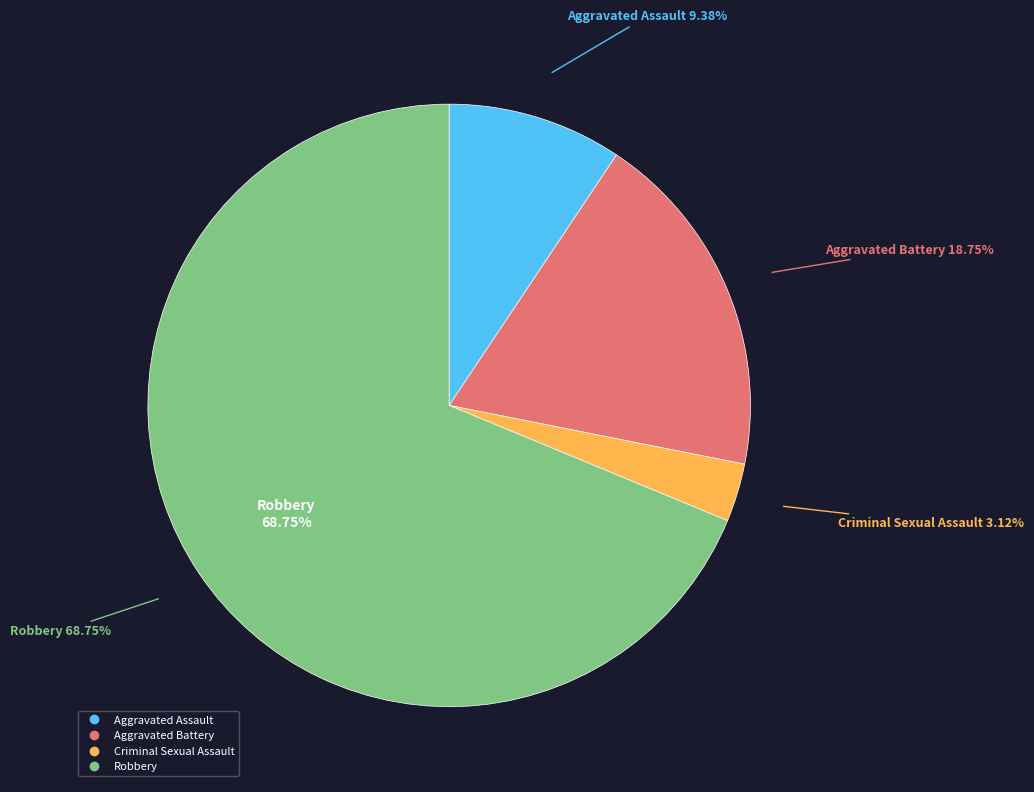

Is it true that Aggravated Battery is 19% of the pie?

True